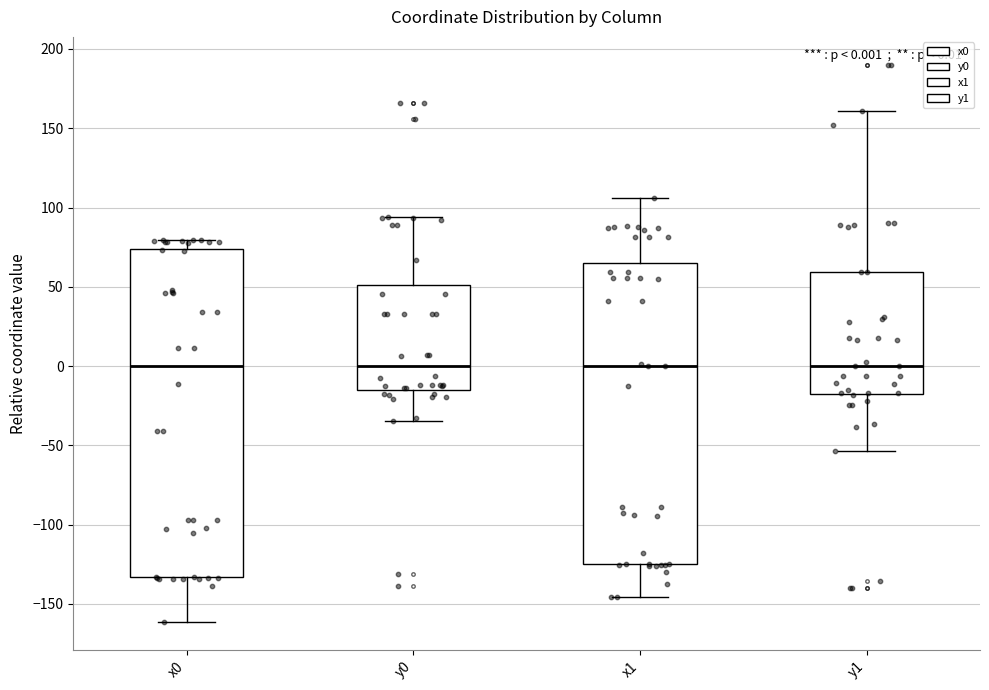

Which box is the tallest, from its lower edge to its upper edge?

x0